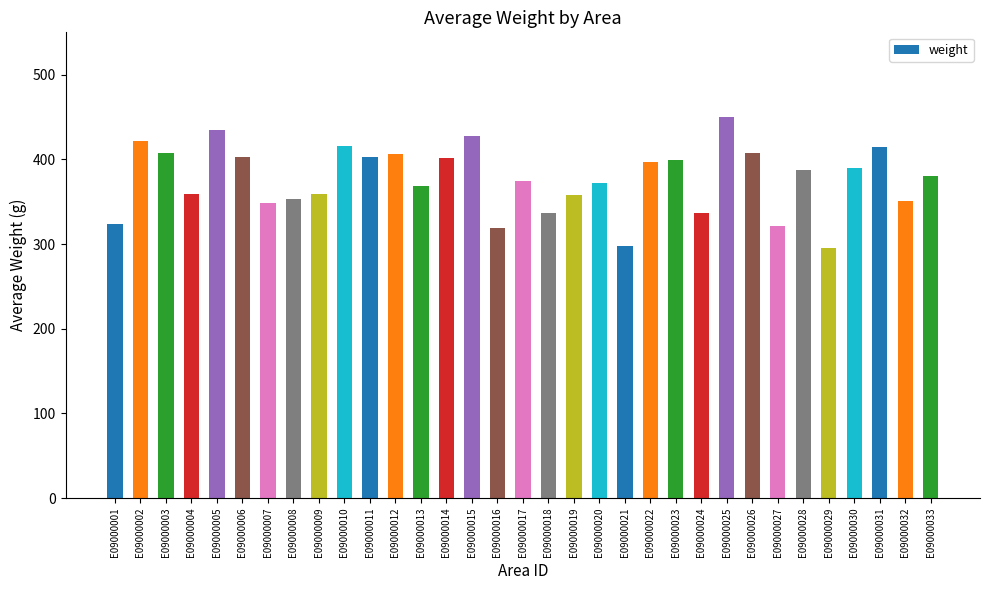

What is the difference between the second highest and minimum values?

139.0